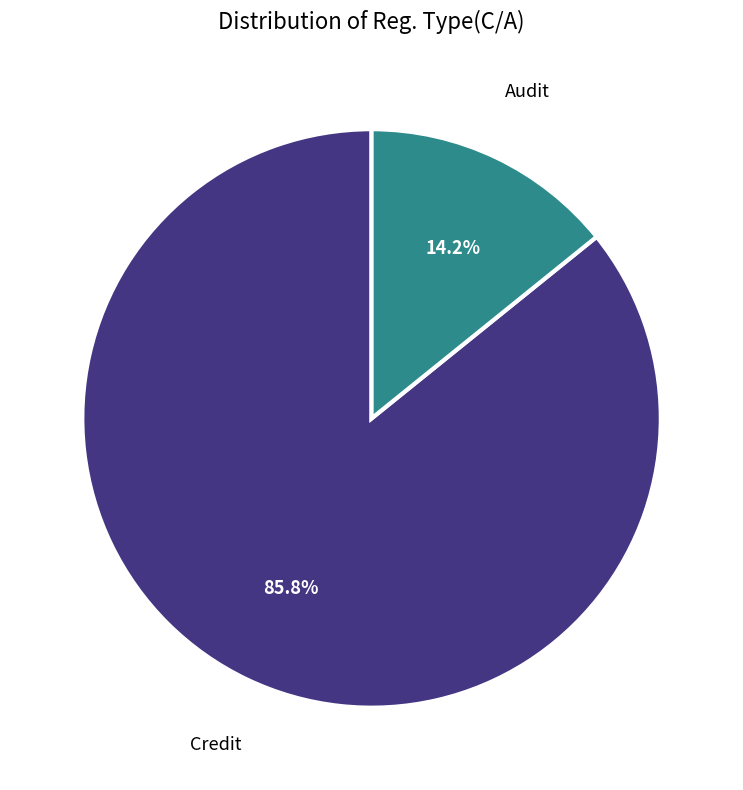

Is there any slice that represents more than half of the pie?

Yes